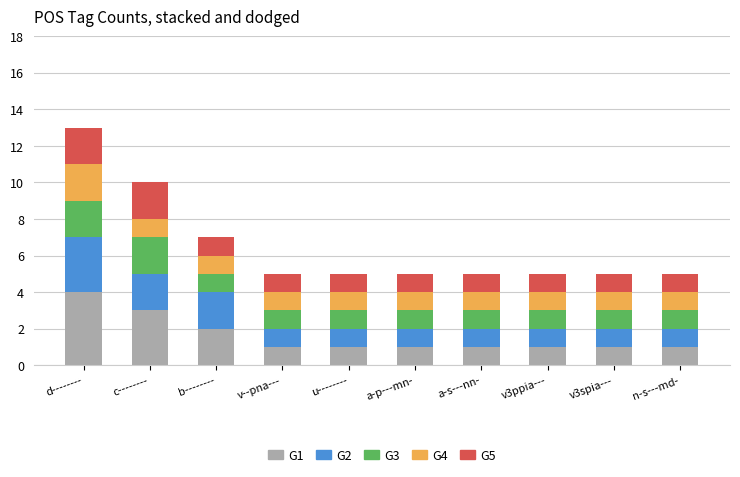

True or false: G1 has a value of 0 at n-s---md-.

False